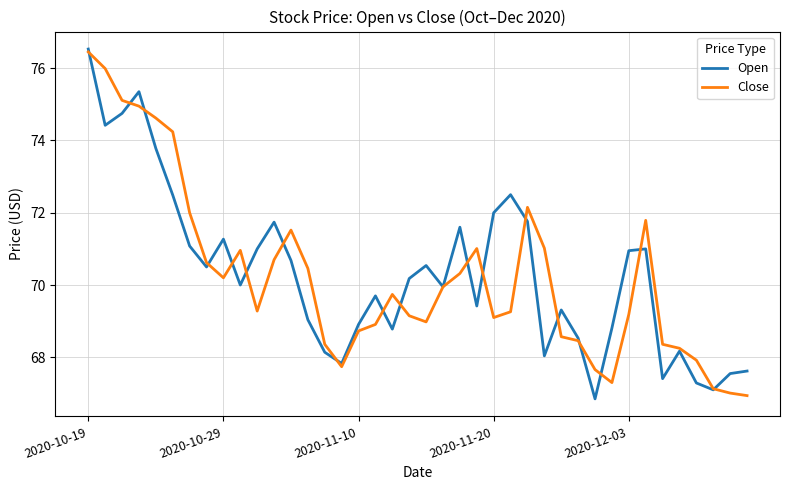

What is the maximum value shown in the chart?

76.5